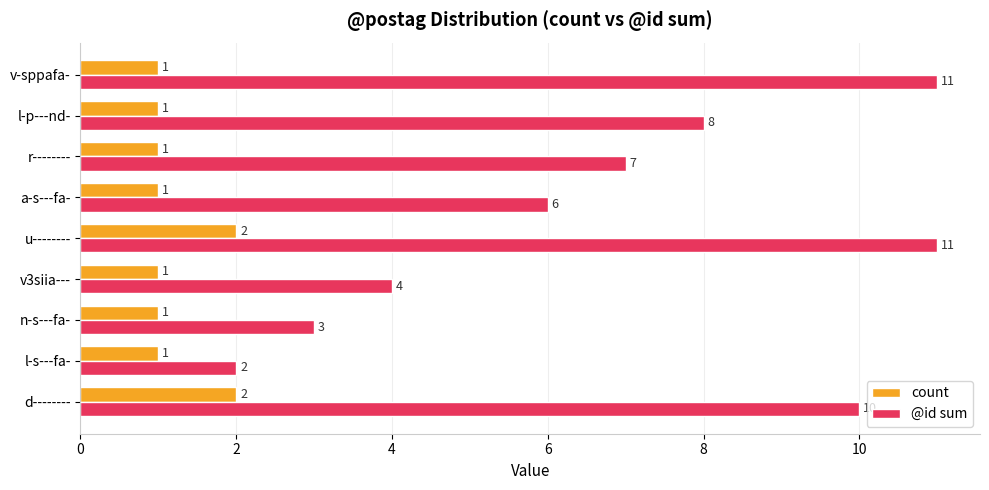

The count series shows 1 at r--------. True or false?

True